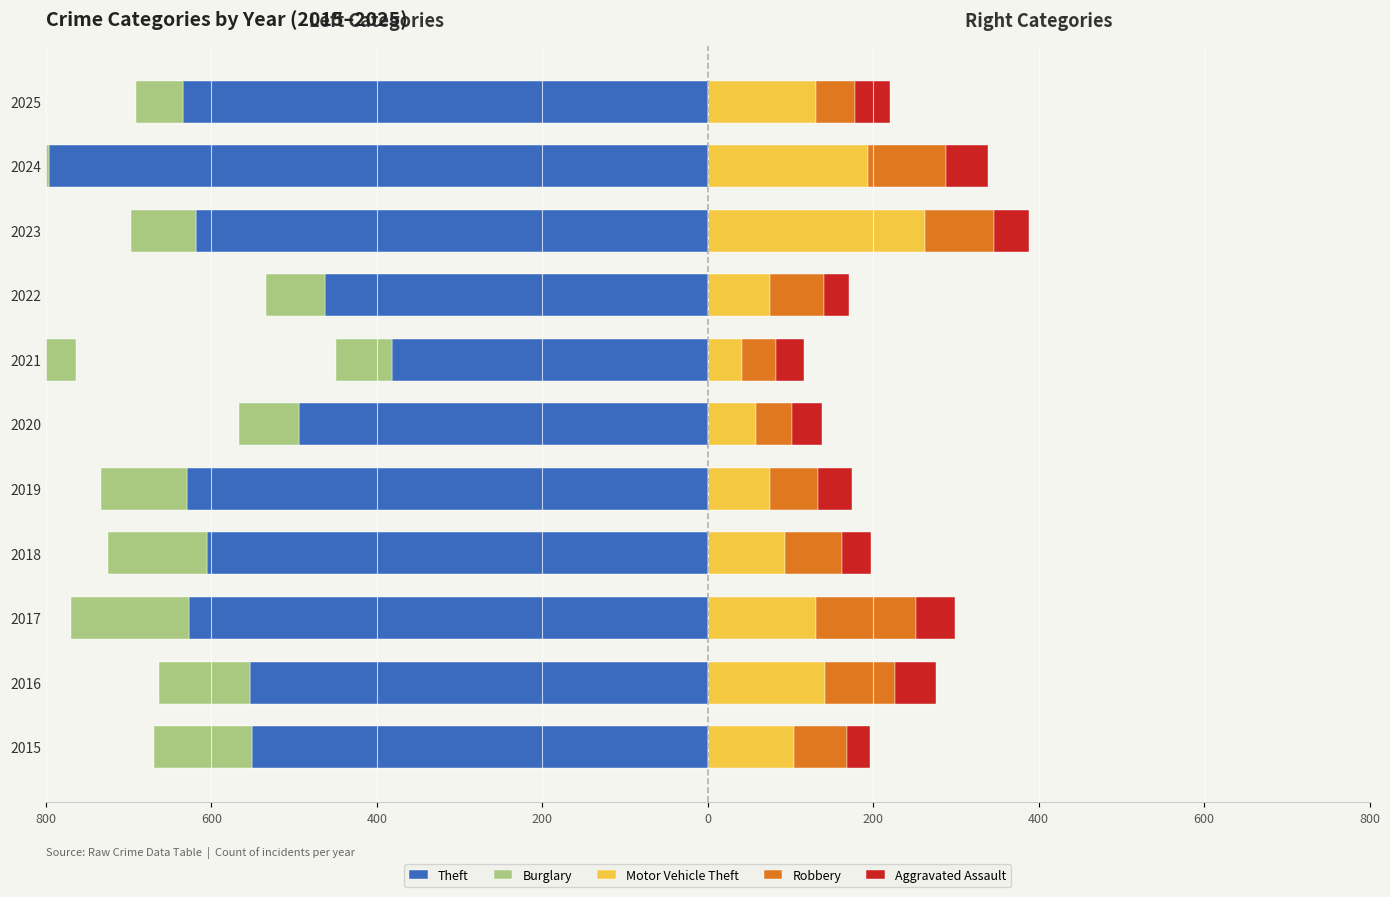

How many series are shown in this chart?

5